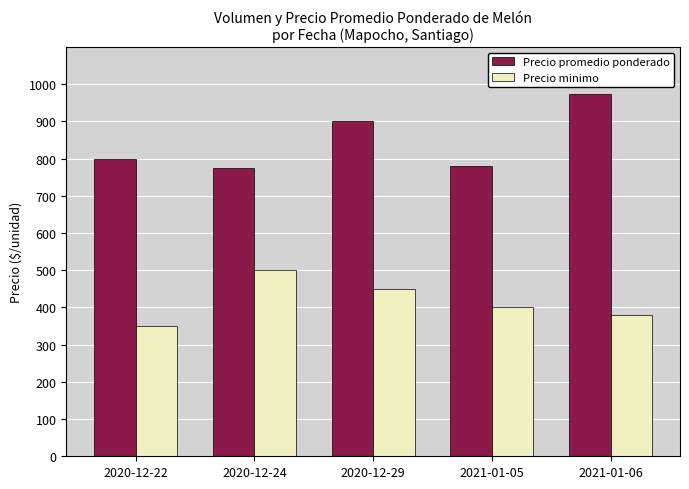

Rank the series by their average value, from highest to lowest.

Precio promedio ponderado, Precio minimo